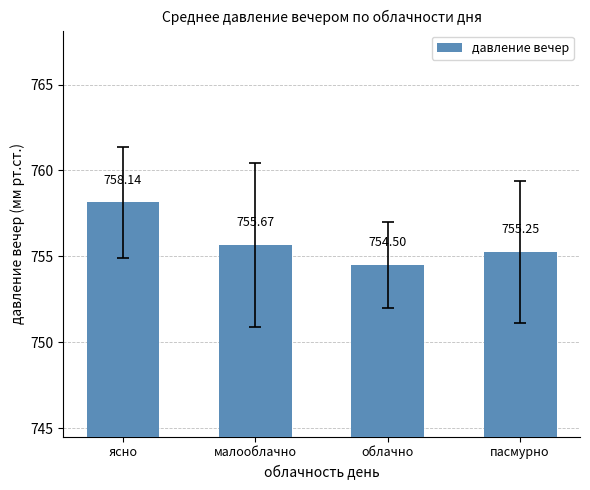

How many values are below 755?

1